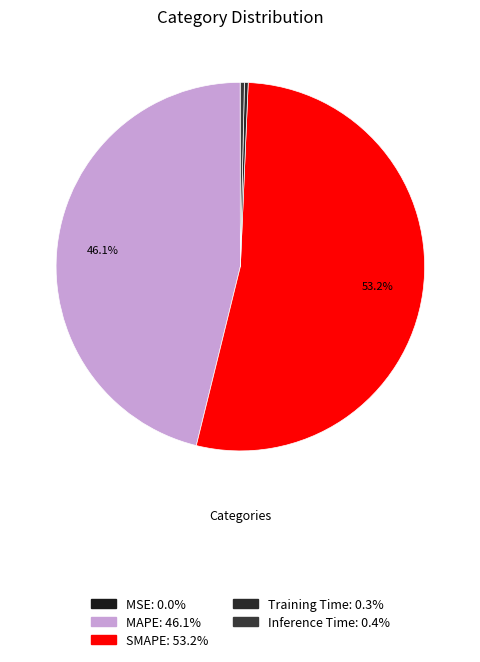

The Training Time slice represents 1% of the pie. True or false?

False